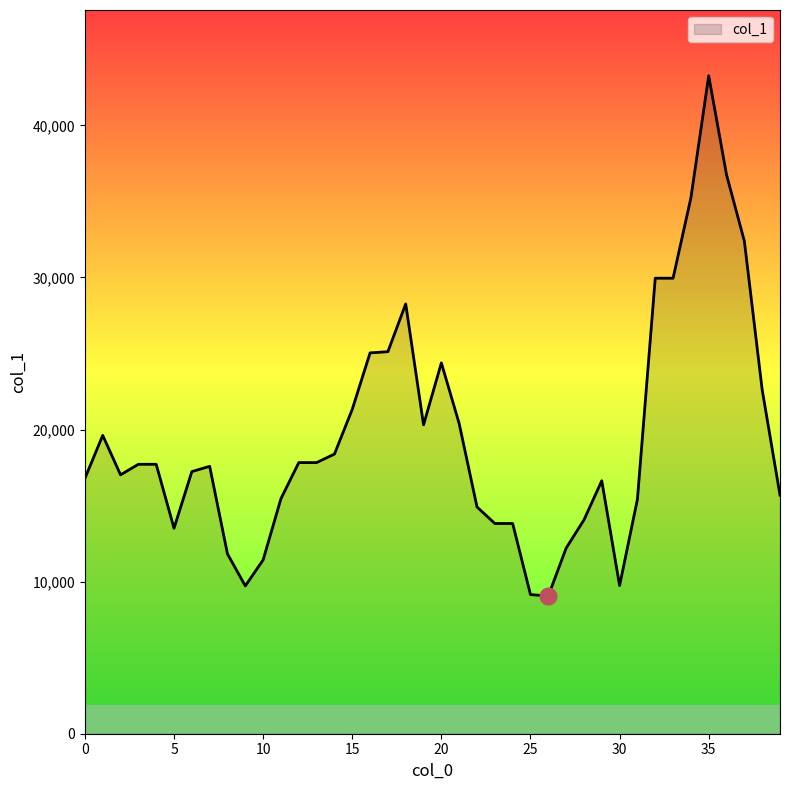

True or false: there are more than 2 points higher than both neighbors.

True